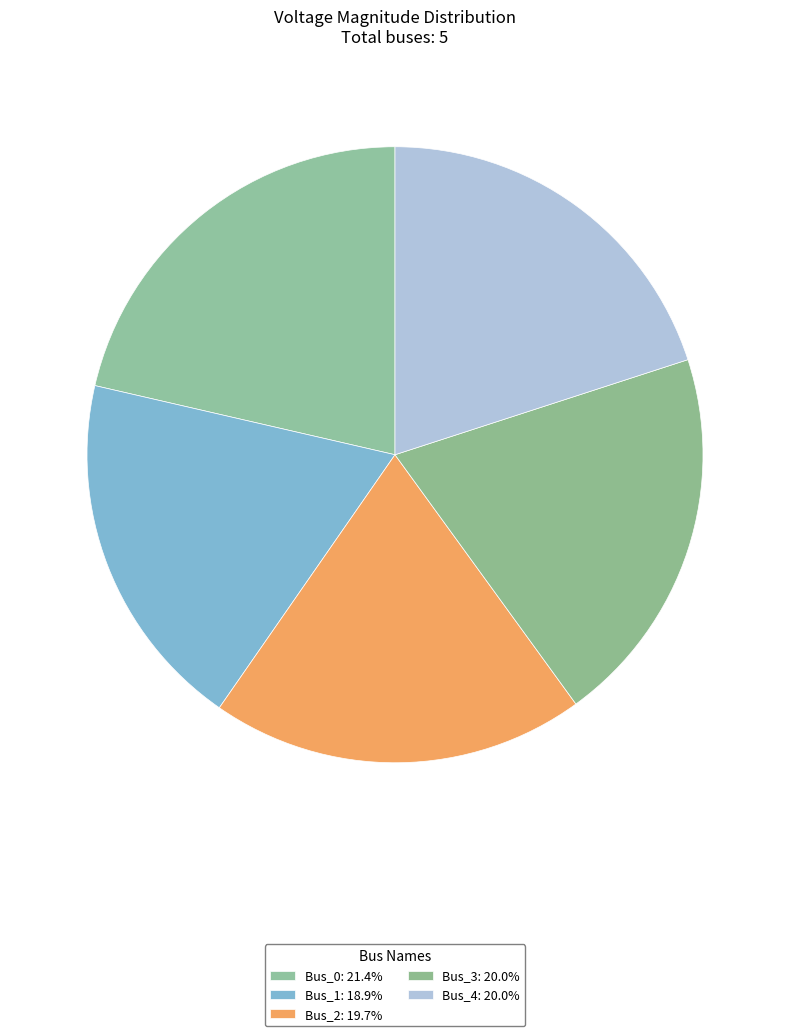

Is Bus_1 the majority of the pie?

No